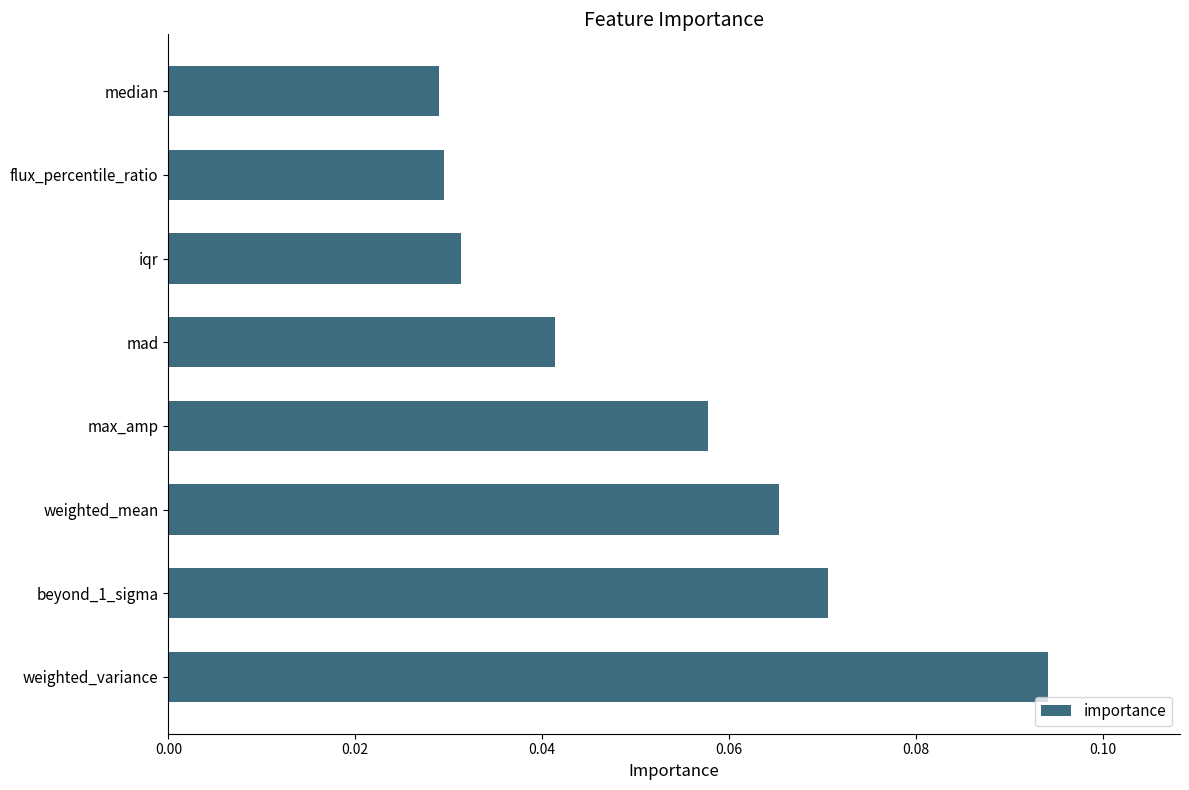

How many series are shown in this chart?

1